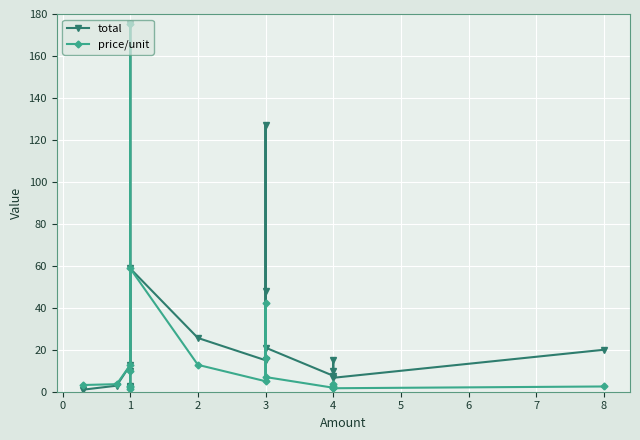

Reading left to right, list all the values displayed in this chart.

total: 1.0	2.9	12.7	9.9	175.0	2.9	2.5	1.2	58.7	25.6	15.0	48.0	127.0	21.0	7.6	15.2	10.0	6.6	20.0
price/unit: 3.2	3.6	12.7	9.9	175.0	2.9	2.5	1.2	58.7	12.8	5.0	16.0	42.3	7.0	1.9	3.8	2.5	1.7	2.5